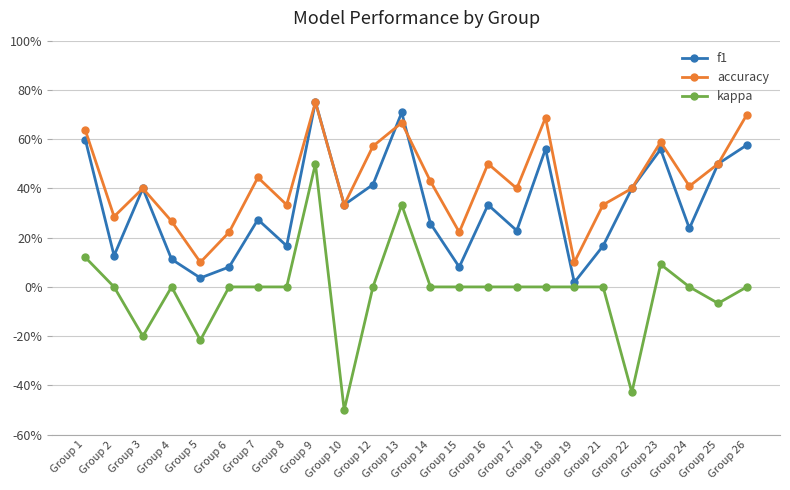

Rank the series by their average value, from highest to lowest.

accuracy, f1, kappa